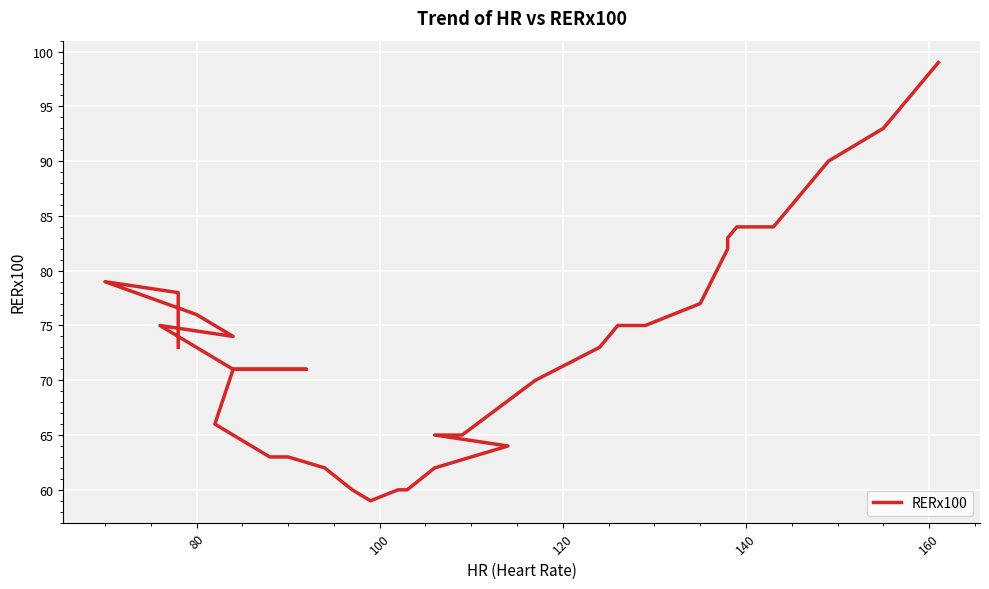

How many interior local peaks (higher than both neighbors) does the data have?

2